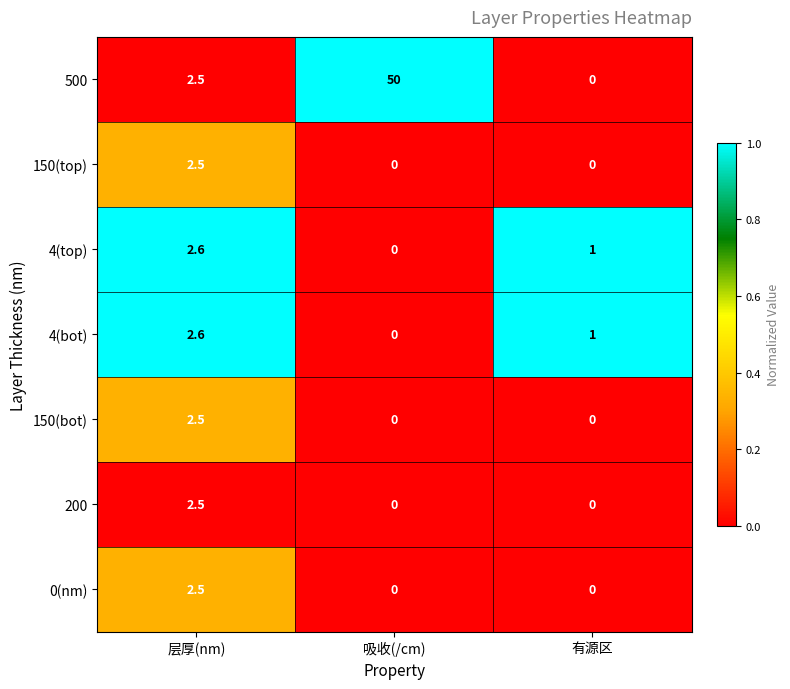

Which series has the largest total across all categories?

500